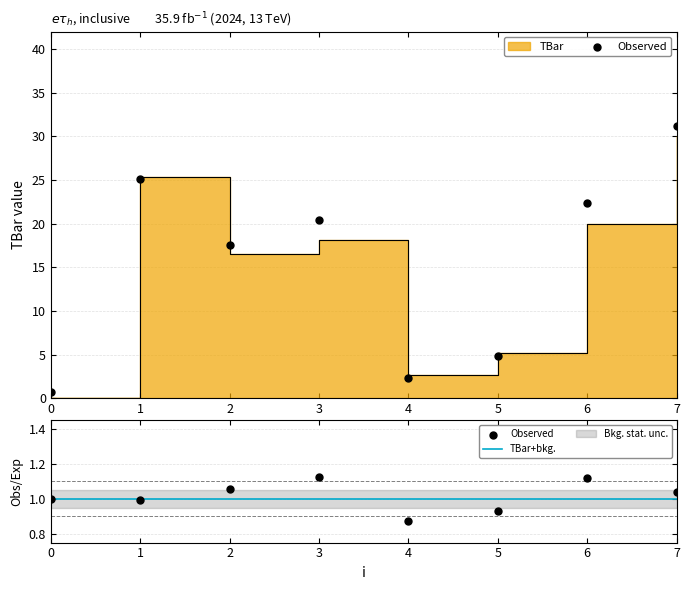

Approximately how many times larger is the value at 5 compared to 7?

0.2